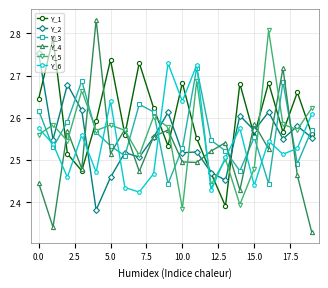

Count the Y_6 values in the range 2 to 3.

20